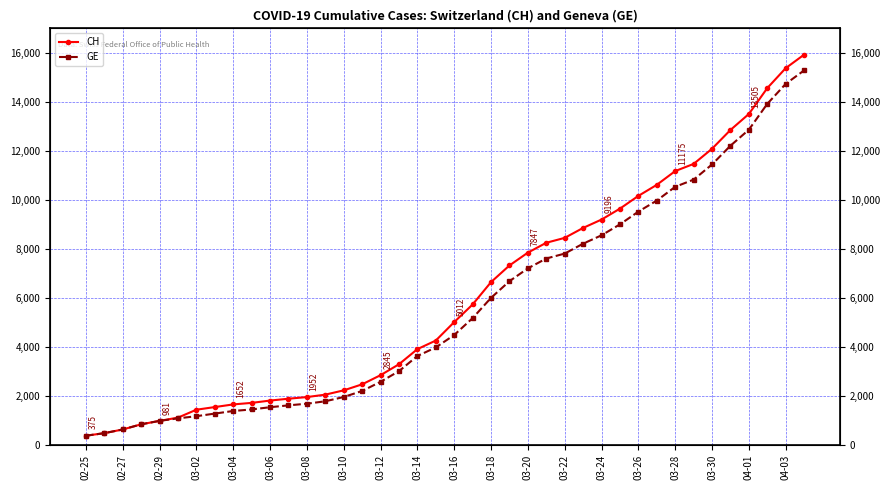

True or false: CH and GE intersect in this chart.

False